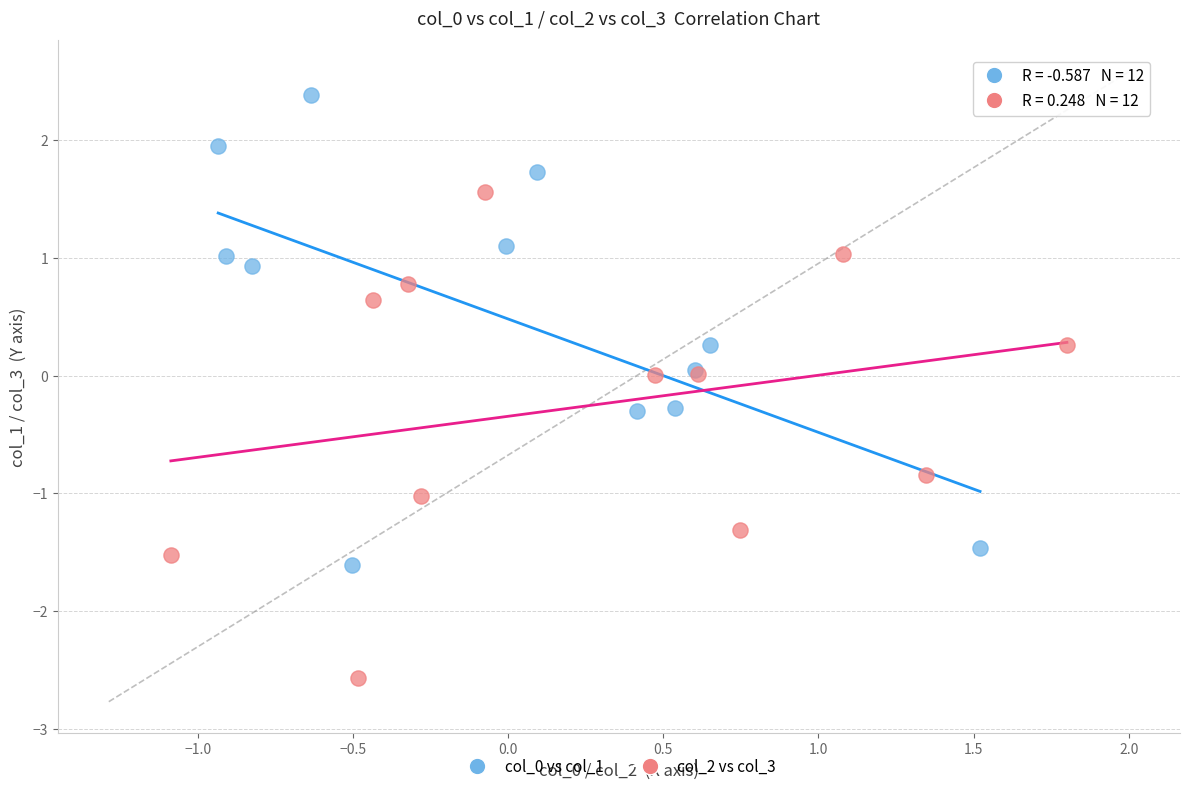

Which series reaches the minimum Y coordinate?

col_2 vs col_3